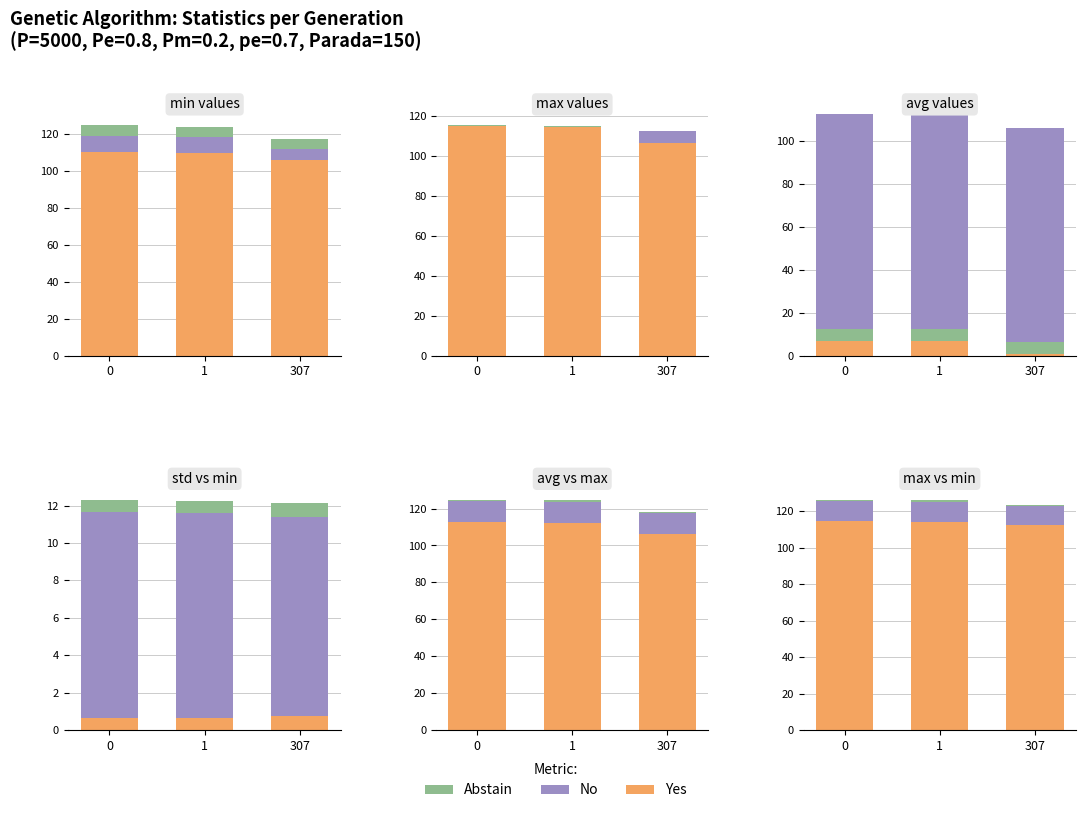

How many data points does each series have?

3